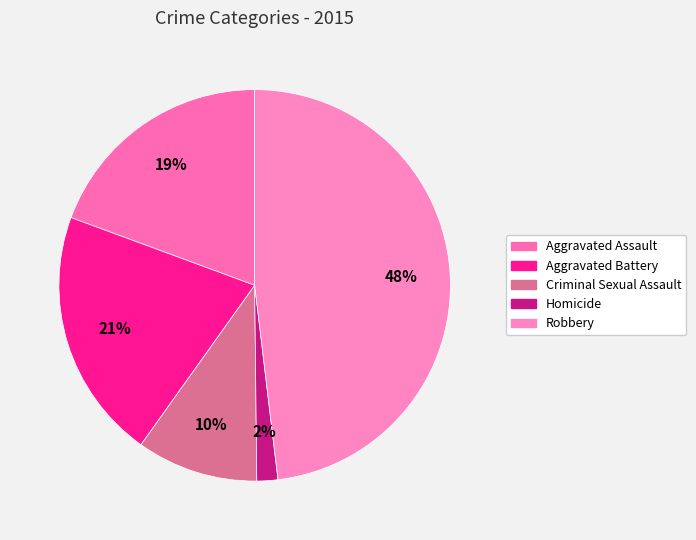

Count the number of slices in the pie.

5